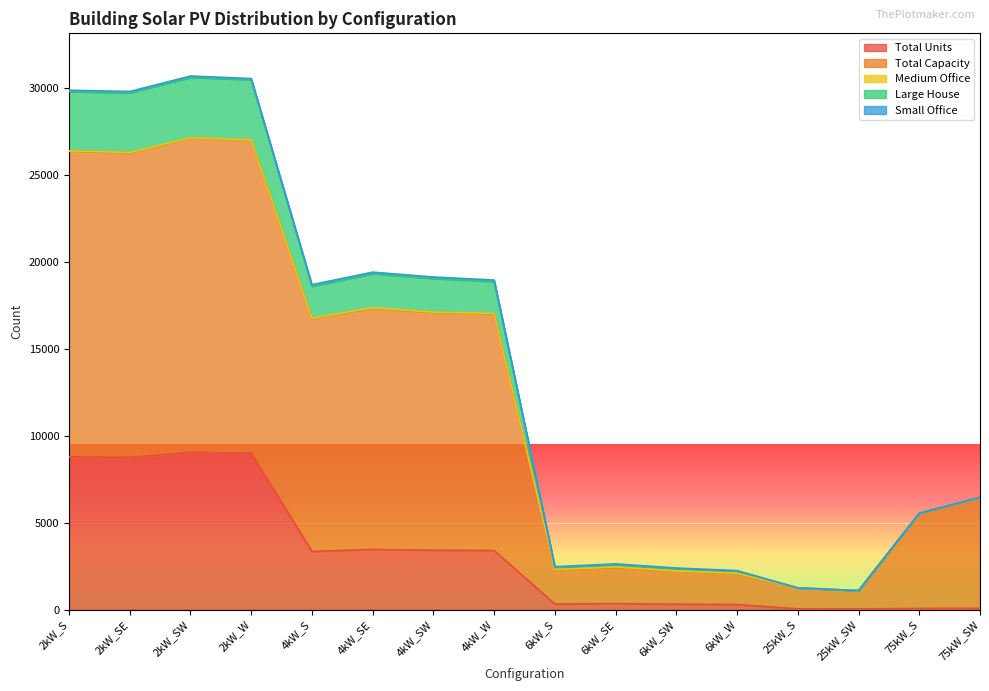

How many lines are shown in the chart?

5